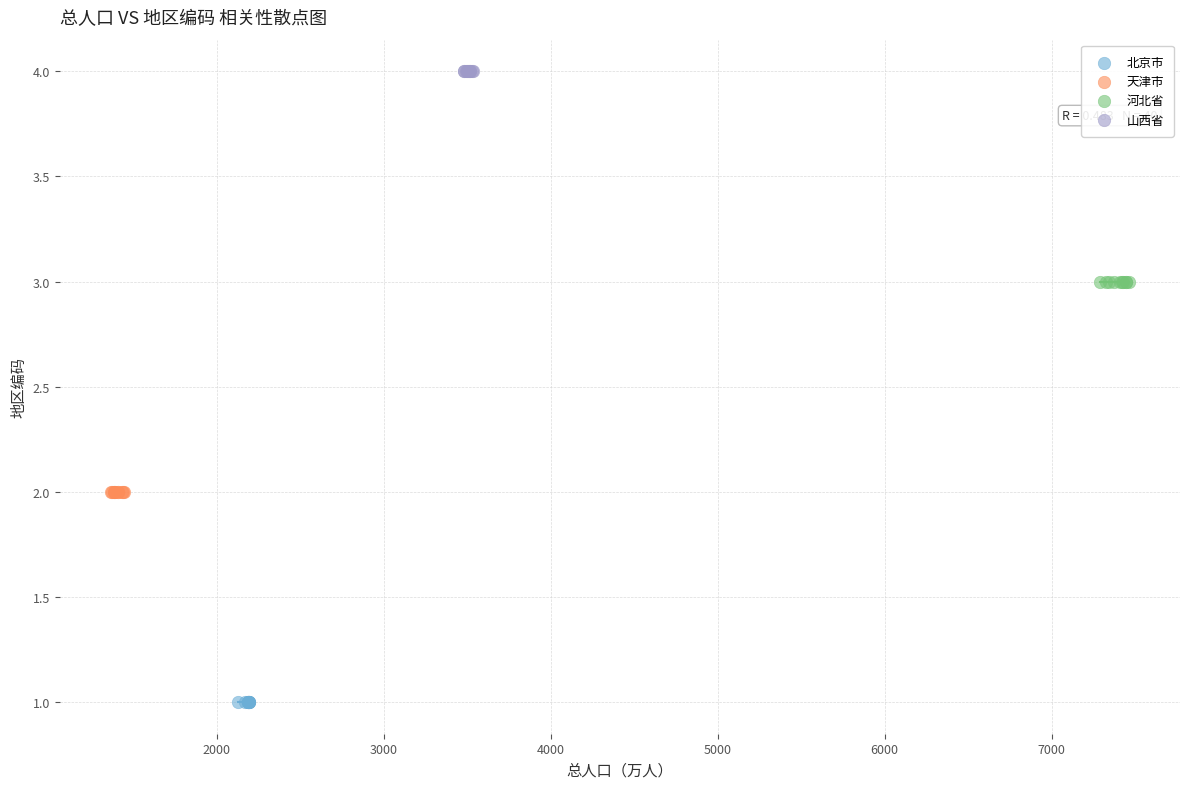

Which series reaches the maximum Y coordinate?

山西省